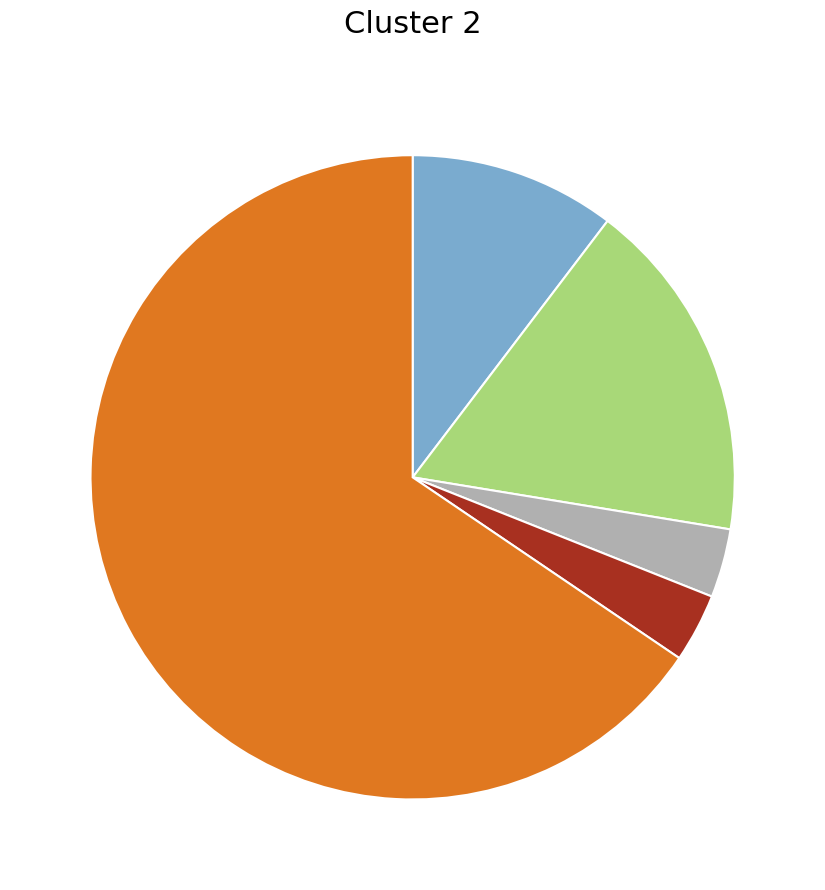

Rank the categories by value from highest to lowest.

Robbery, Aggravated Battery, Aggravated Assault, Criminal Sexual Assault, Homicide